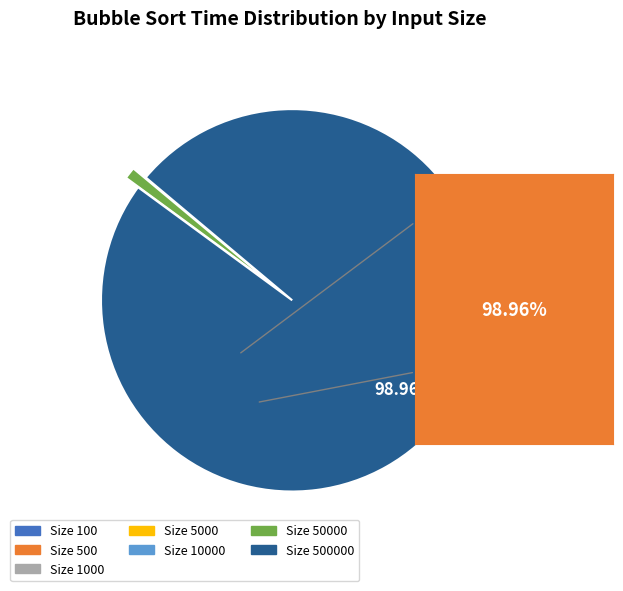

Is there a majority slice in this chart?

Yes